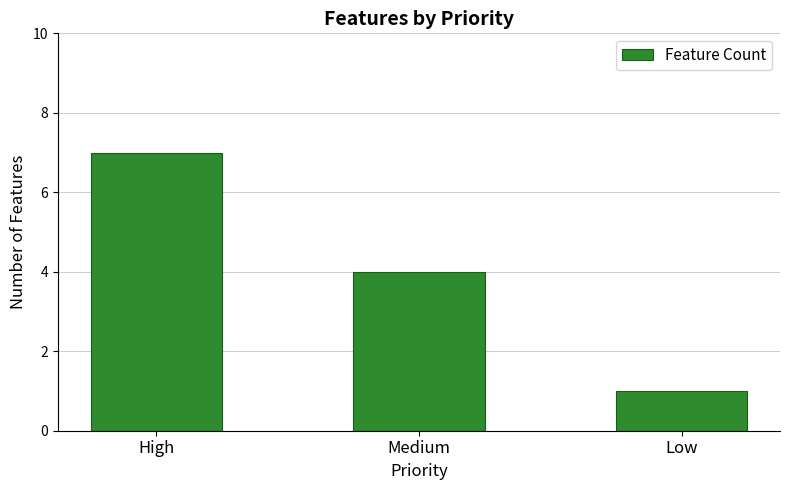

What is the greatest value displayed?

7